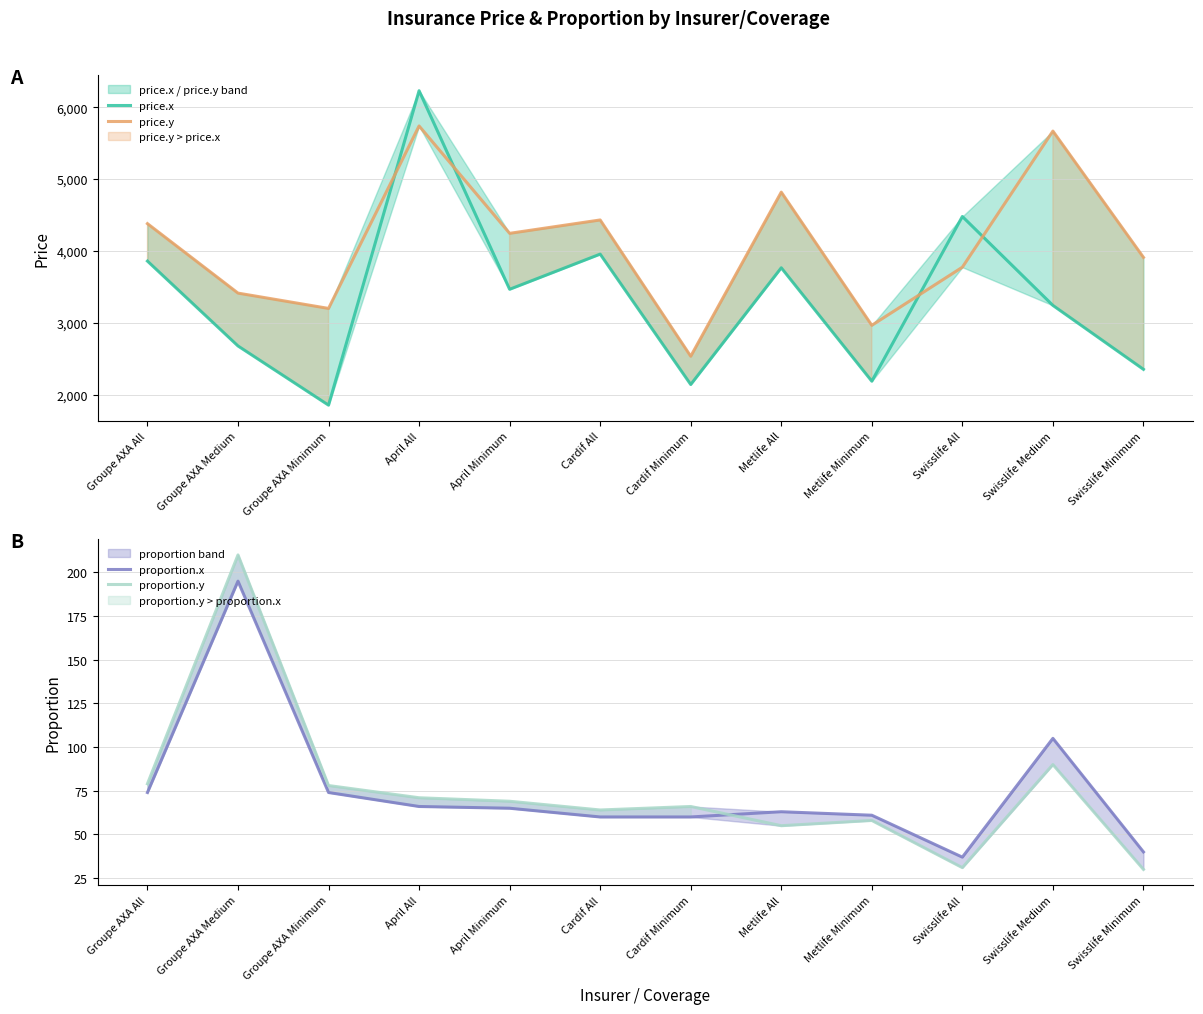

In price.x, how many points are lower than both neighbors (excluding endpoints)?

4